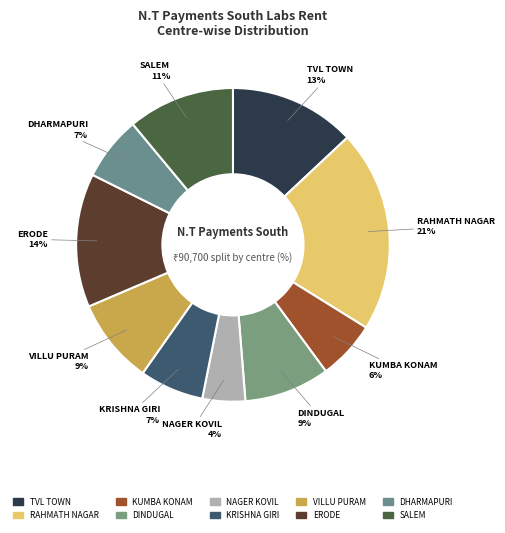

Which slice is the smallest?

NAGER KOVIL